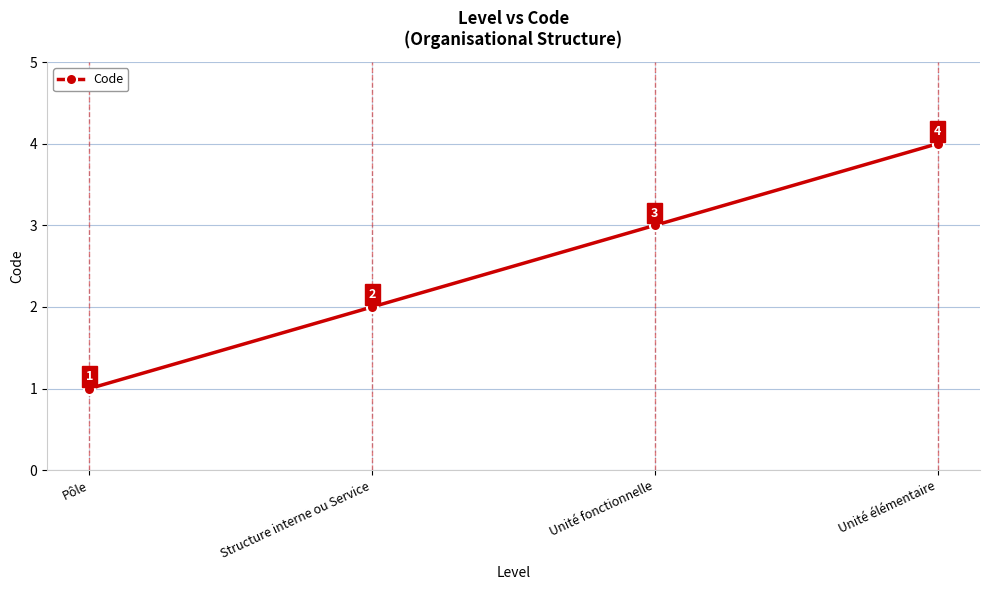

How many values are between 2 and 4?

3